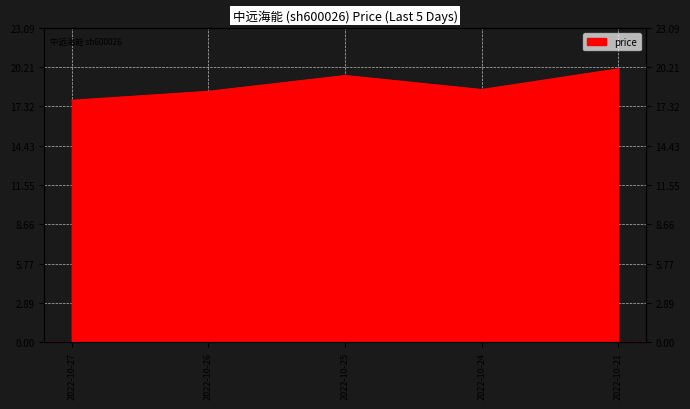

Which category has the highest value across all series?

2022-10-21